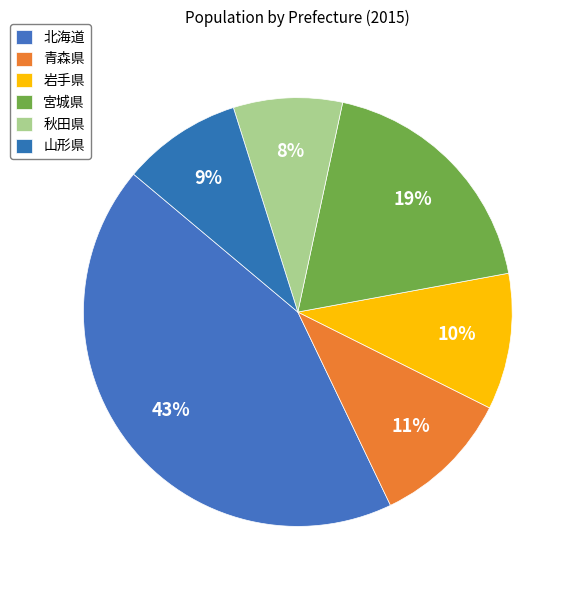

Is 北海道 the majority of the pie?

No